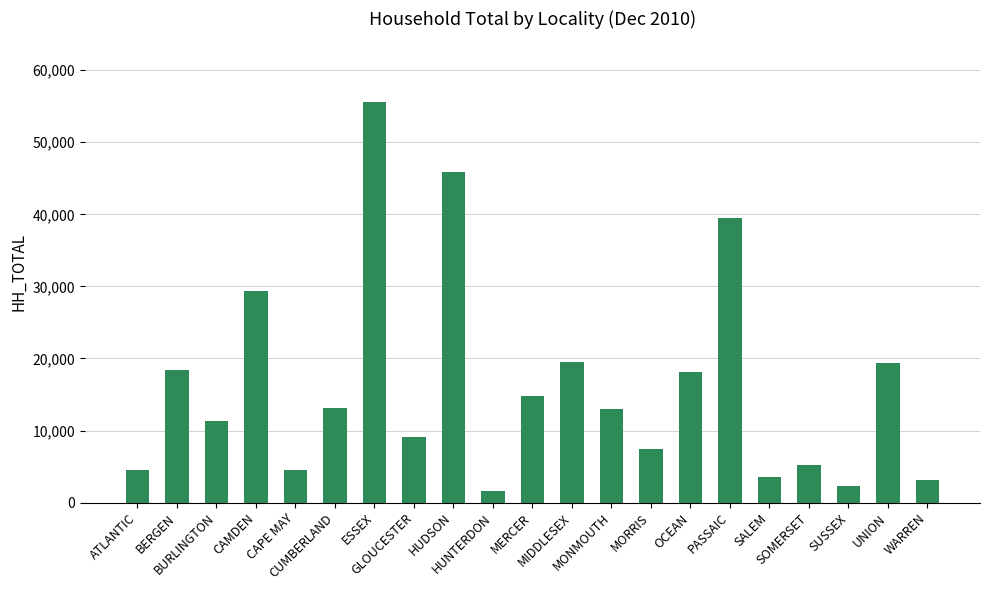

What is the difference between the second highest and second lowest values?

43513